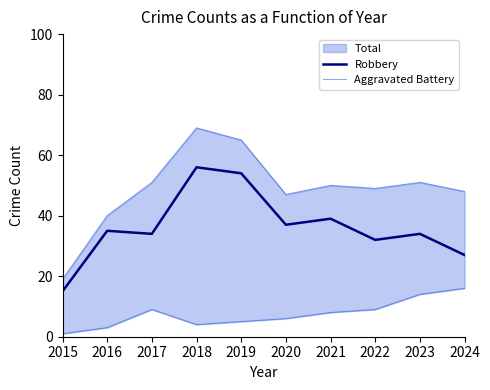

The value of Robbery at 2016 is 35. True or false?

True